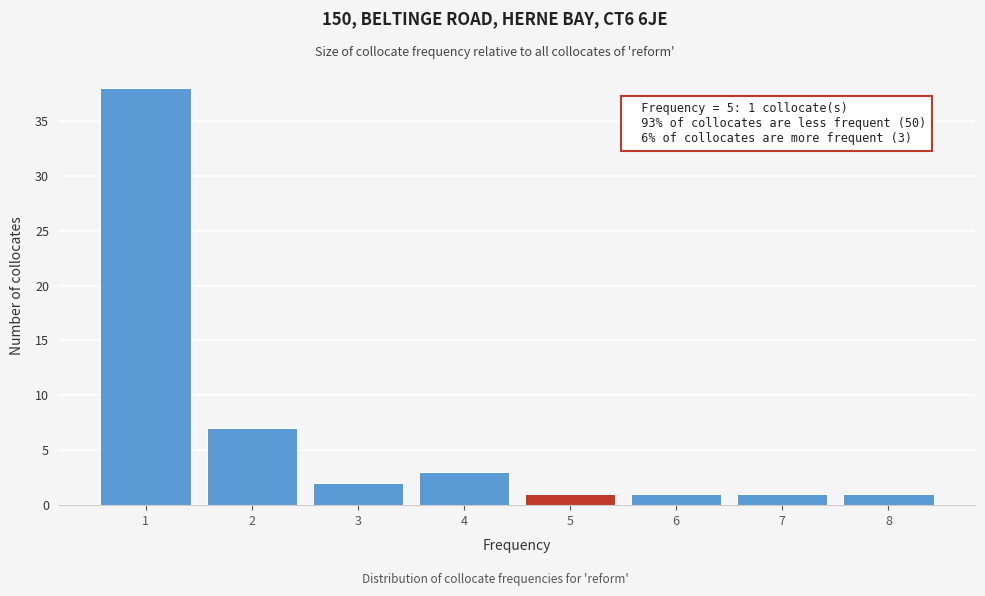

Reading left to right, list all the values displayed in this chart.

1=38	2=7	3=2	4=3	5=1	6=1	7=1	8=1